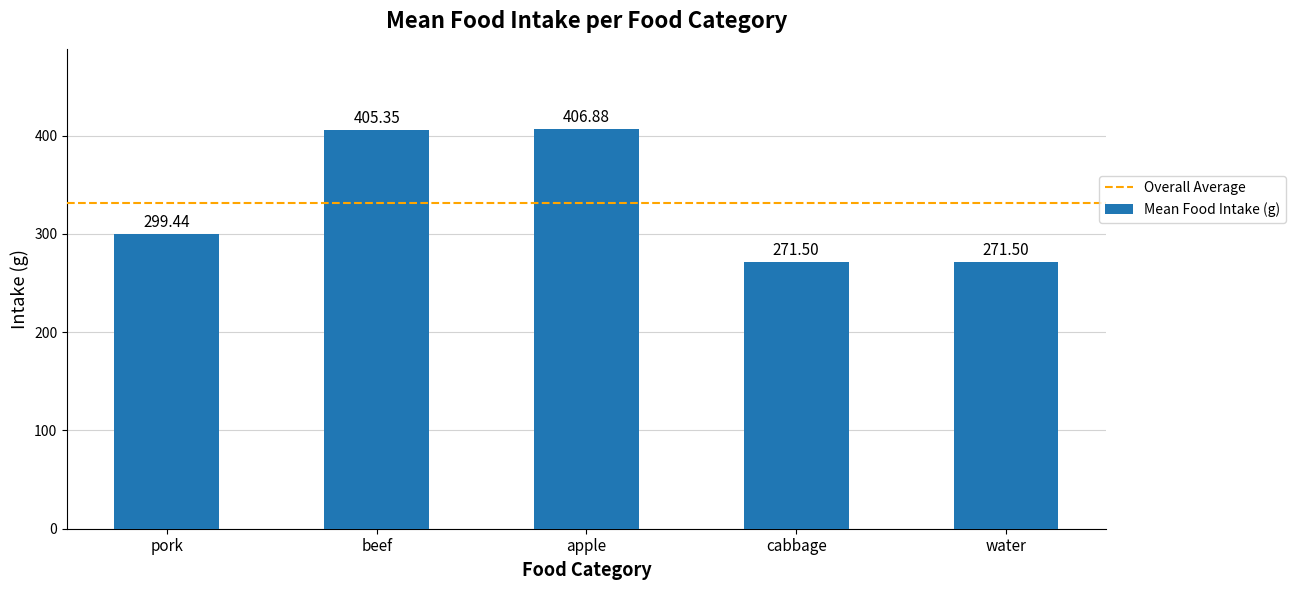

The value at beef is 405.4. True or false?

True